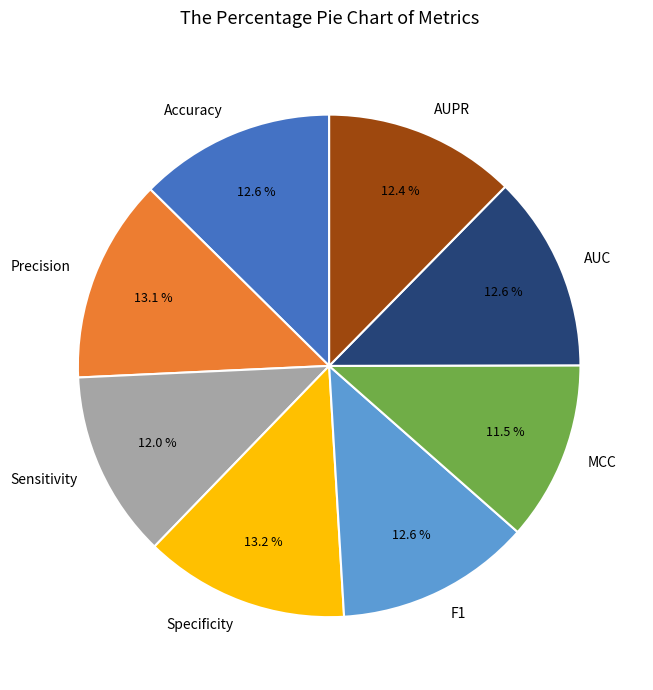

Combined, do F1 and Specificity account for over 50%?

No